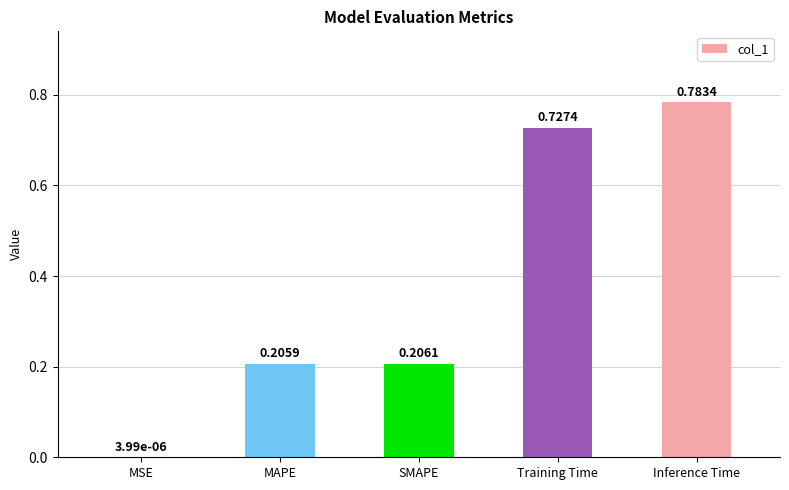

At which label is the value closest to 0?

MSE